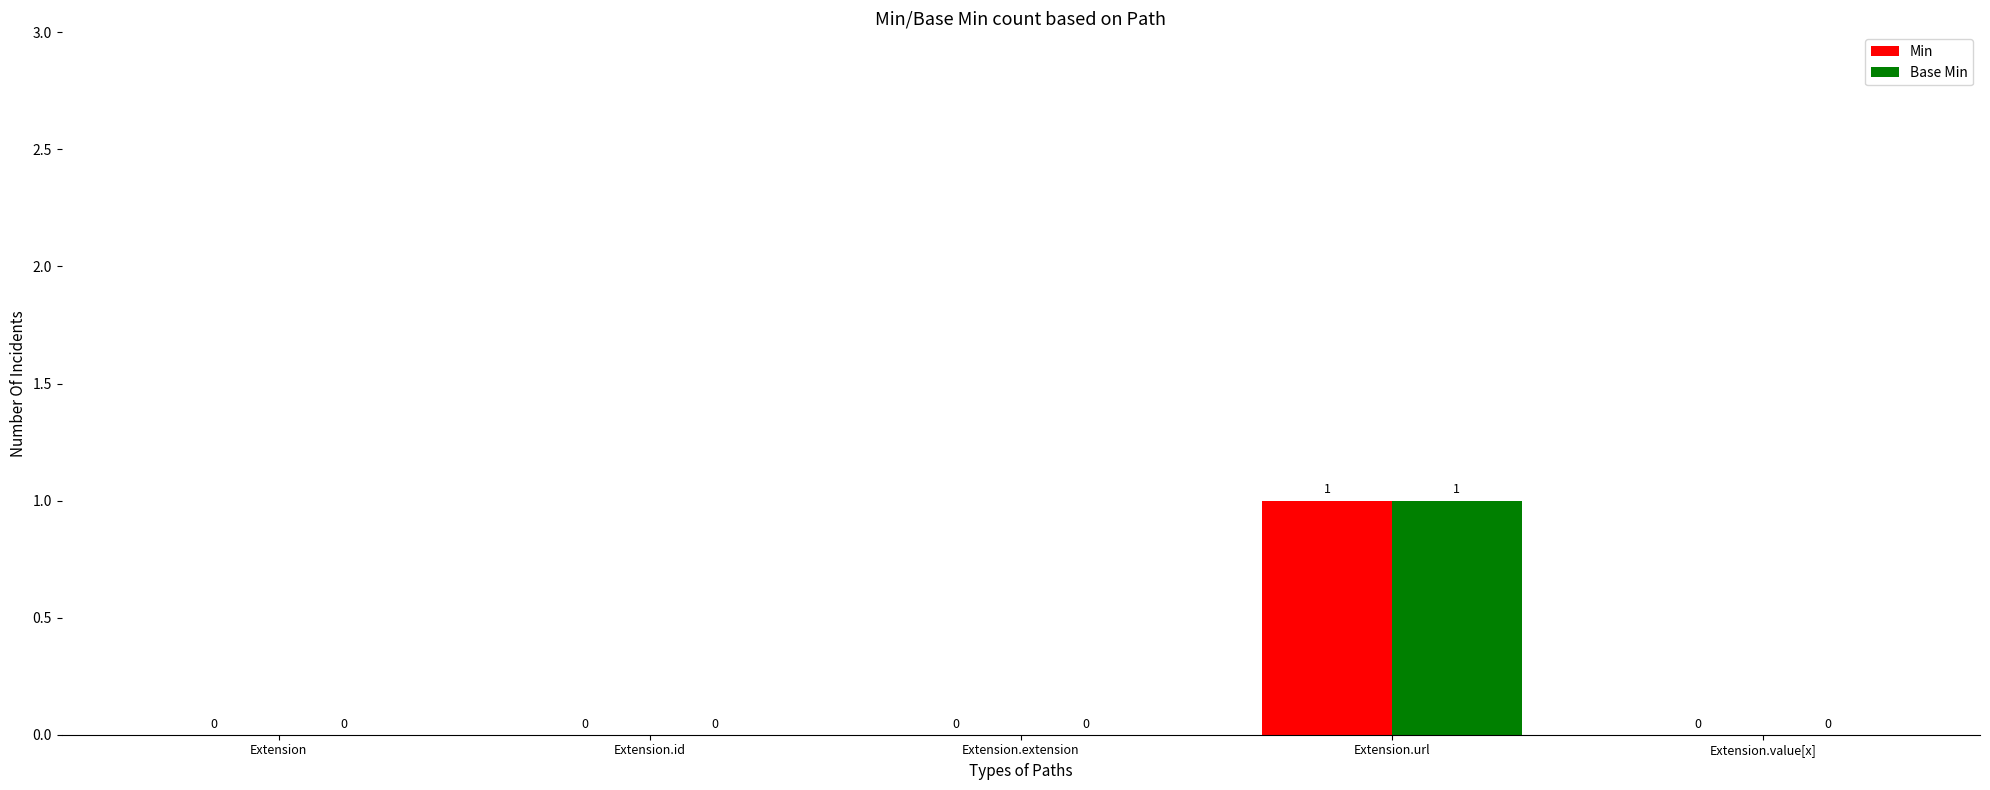

True or false: Base Min has a value of 0 at Extension.id.

True